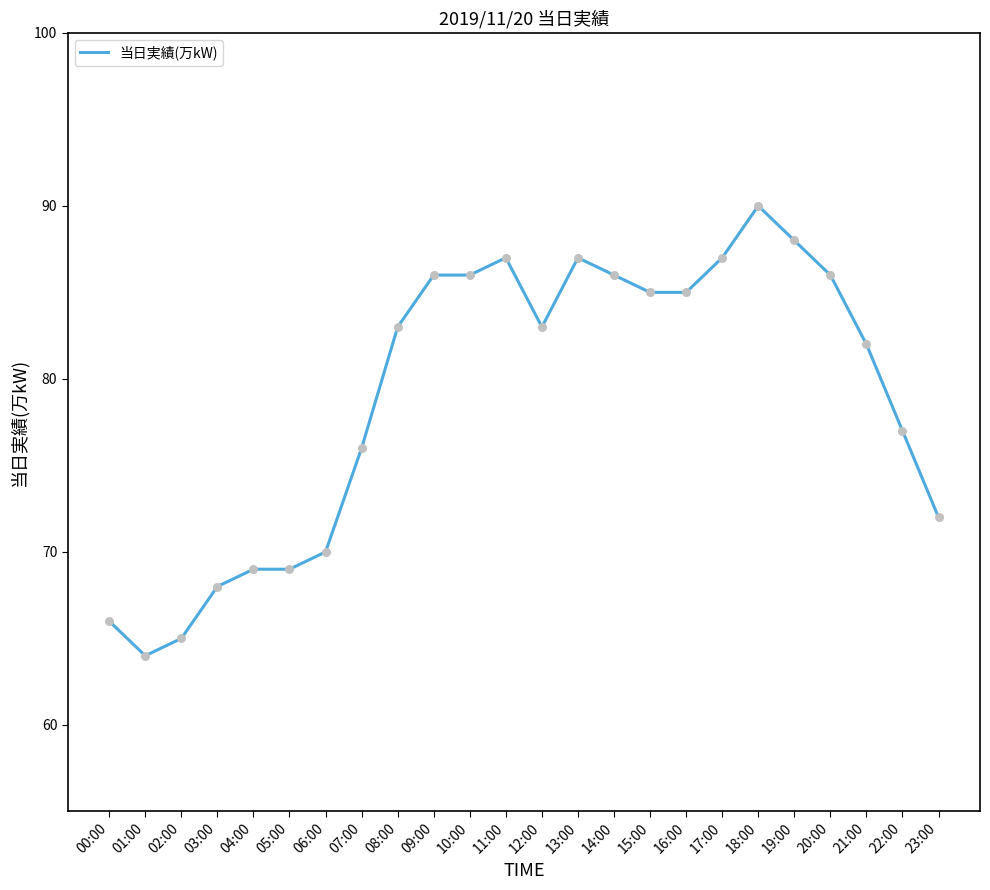

What is the ratio of the value at 22:00 to the value at 11:00?

0.9